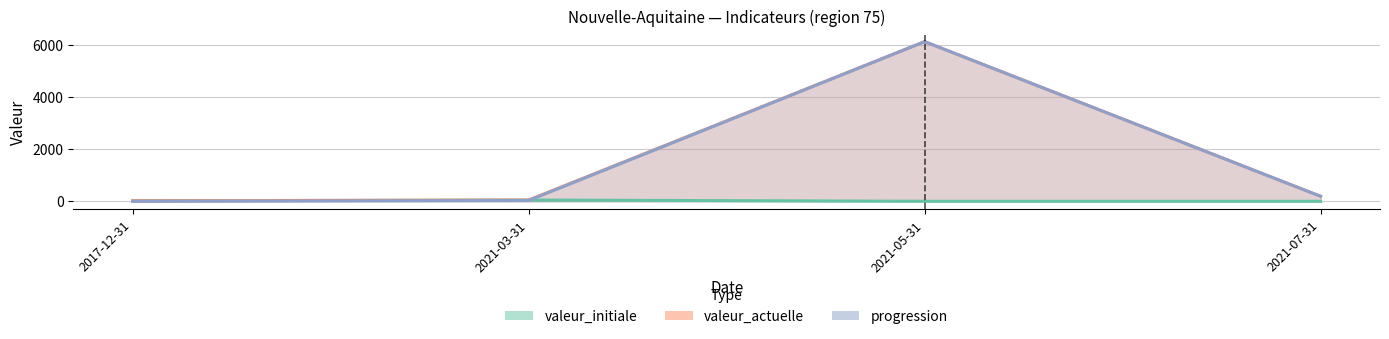

Does the chart display data point markers on the line(s)?

No